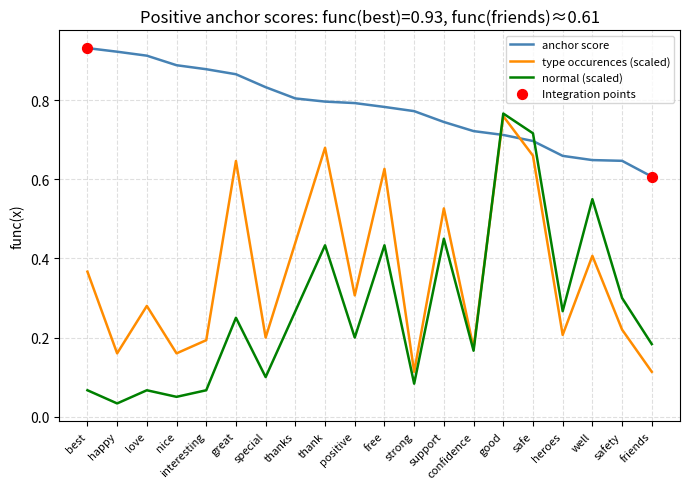

List the series in order of their overall mean, lowest first.

normal (scaled), type occurences (scaled), anchor score